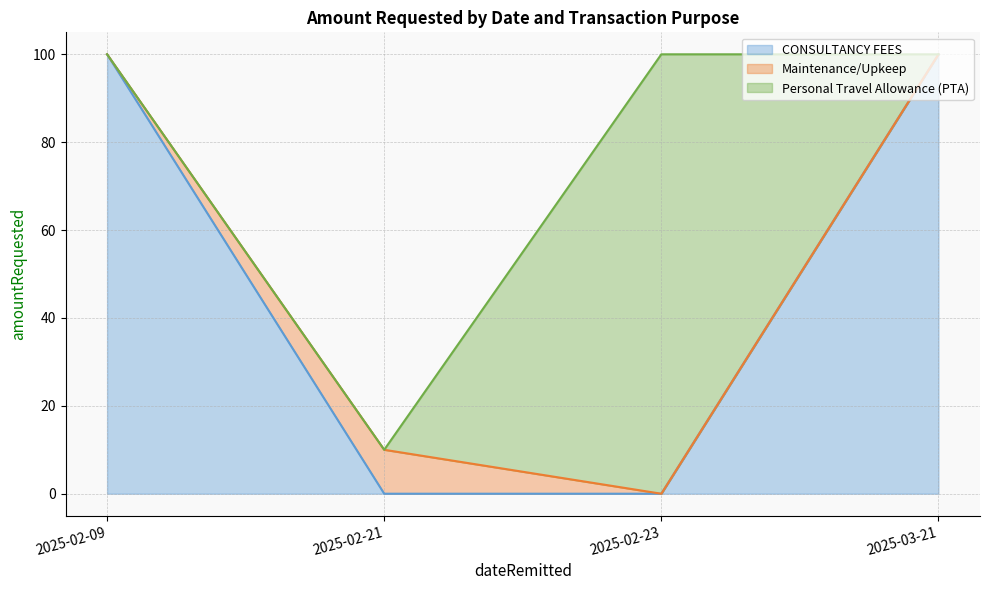

How many categories are shown in the chart?

4